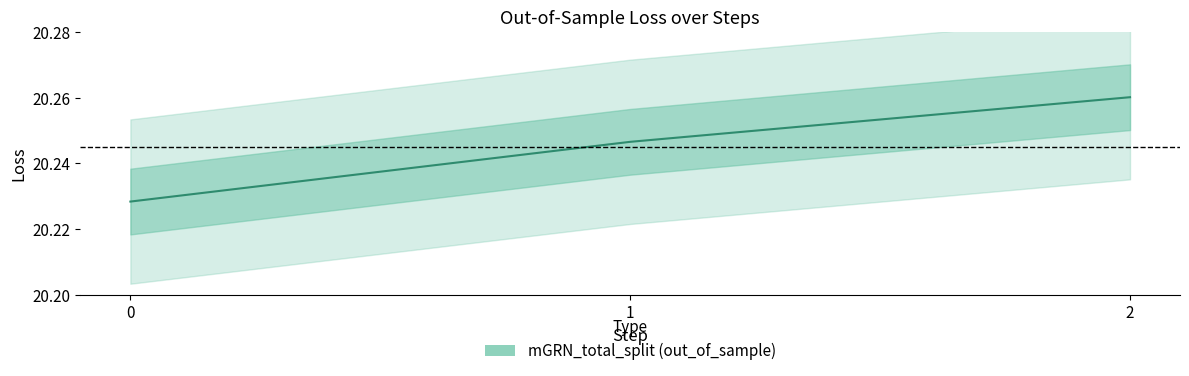

What is the greatest value displayed?

20.3